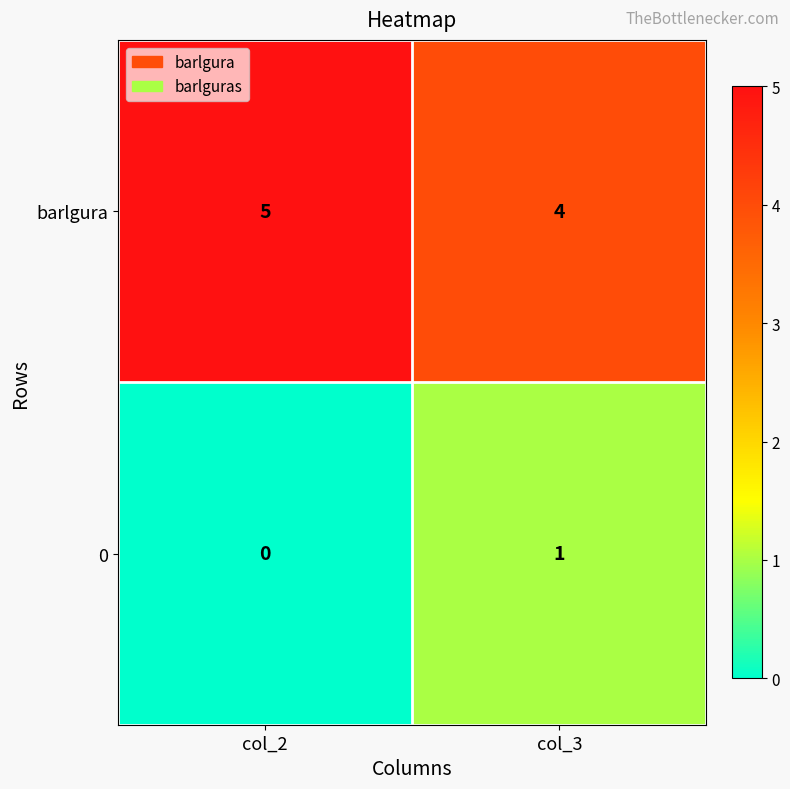

What is the greatest value displayed?

5